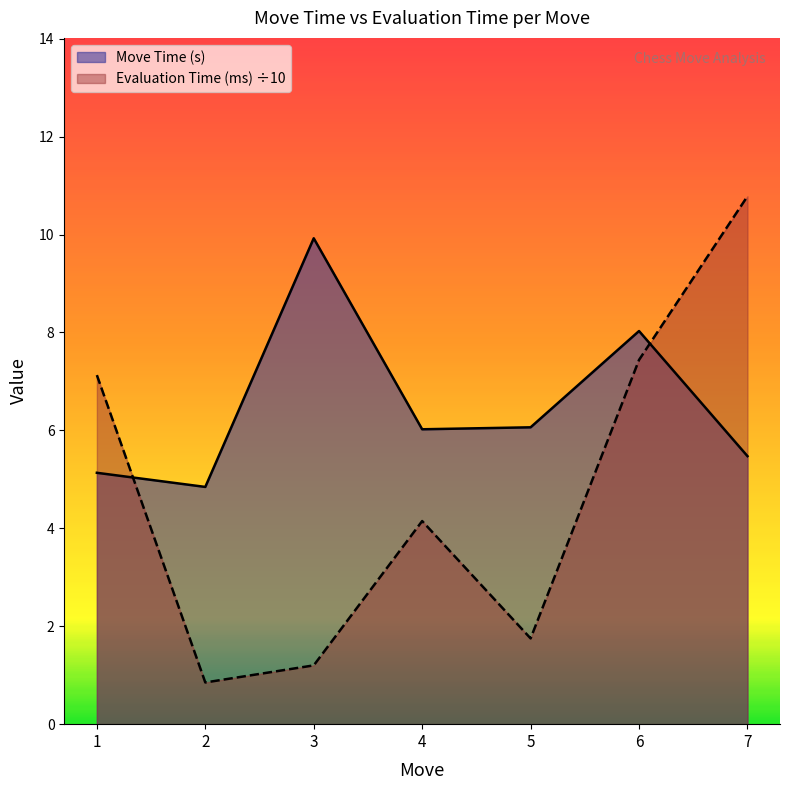

Where is the first local maximum for Evaluation Time (ms)?

4